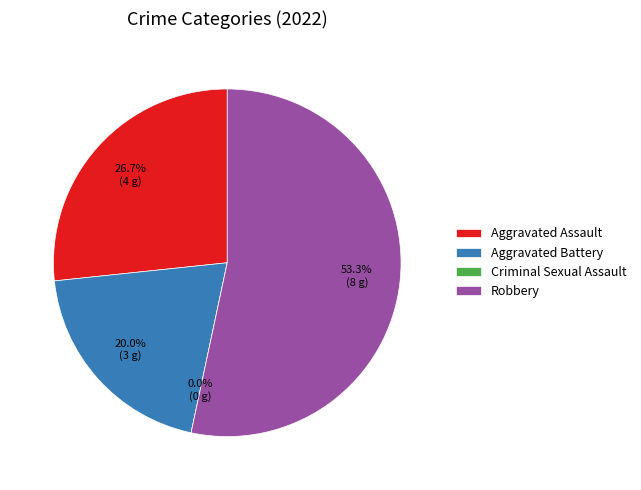

True or false: Criminal Sexual Assault accounts for 0% of the total.

True